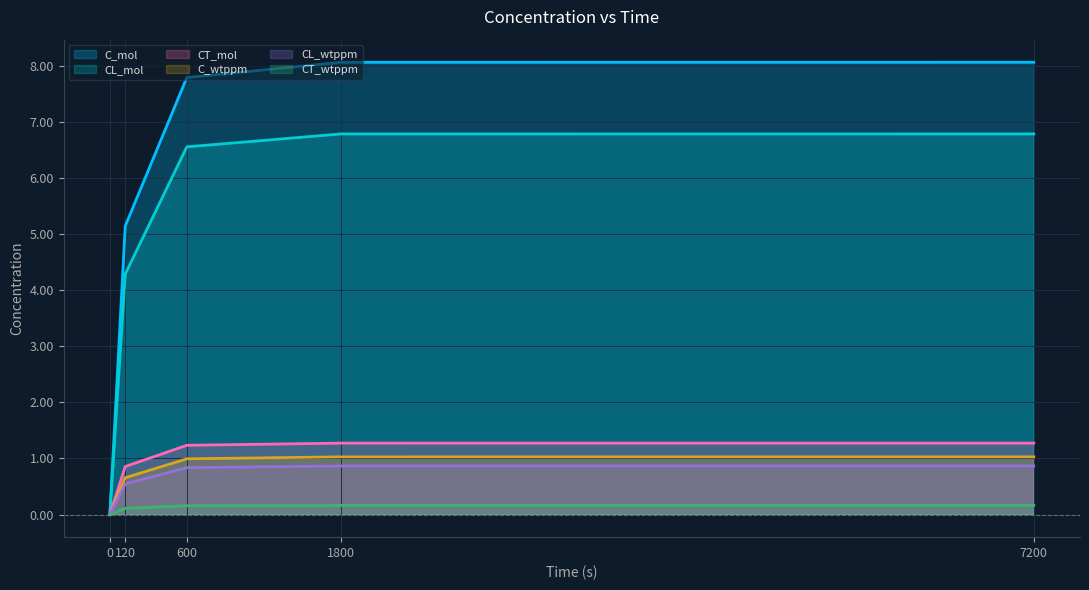

What is the difference between the highest and lowest values at 7200?

7.9